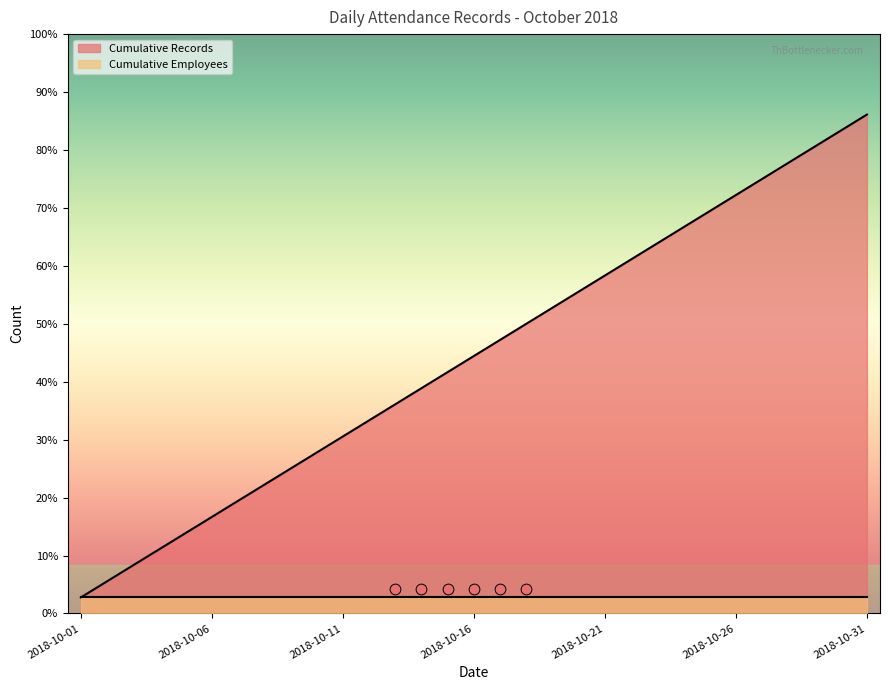

What is the change in value from 2018-10-11 to 2018-10-28?

+17